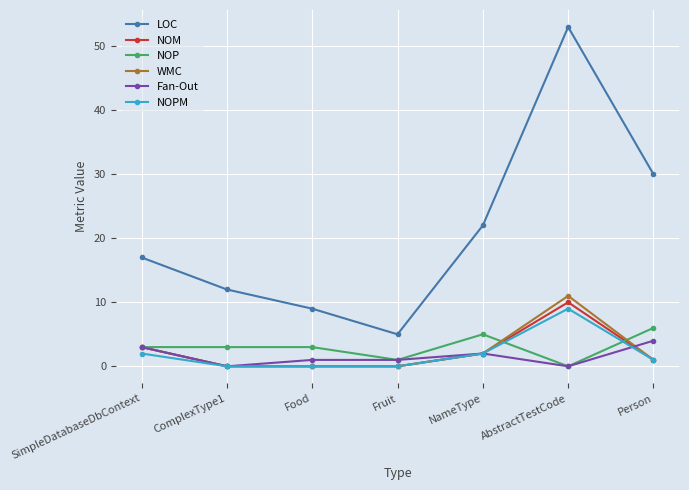

The value of NOM at Fruit is 0. True or false?

True